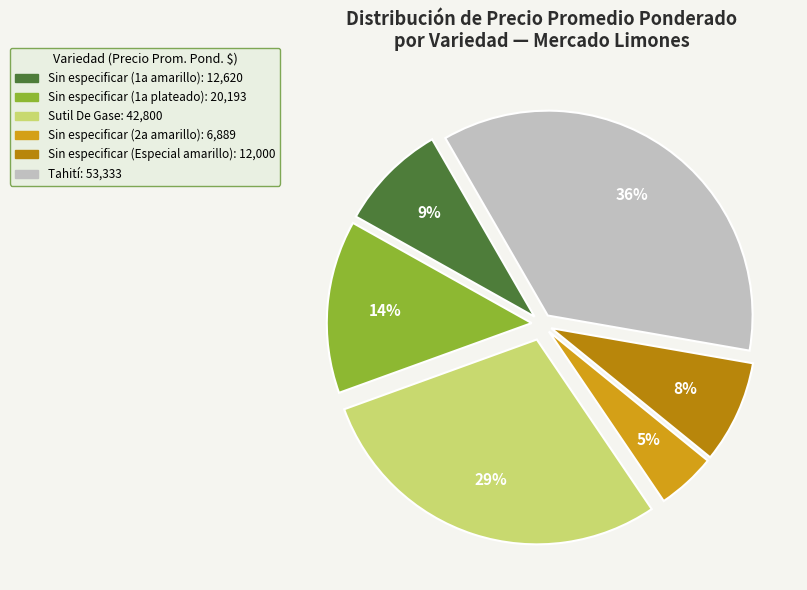

To the nearest percent, what is the average slice percentage?

17%